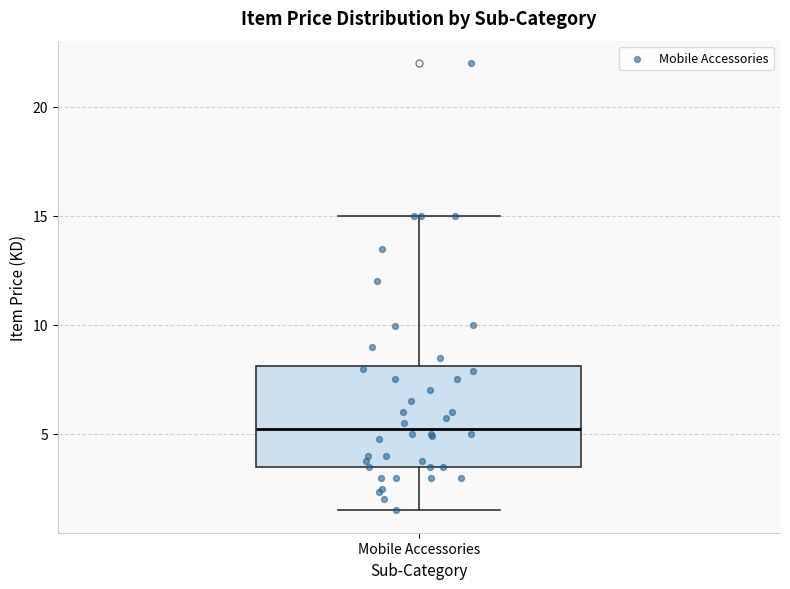

Read this box plot against the y-axis: the position of the median line, the range covered by the box, and the ends of both whiskers. The values are not printed on the chart, so give them approximately, as read against the axis.

median 5.5, box 3.5 to 8.0, whiskers 1.5 to 15.0